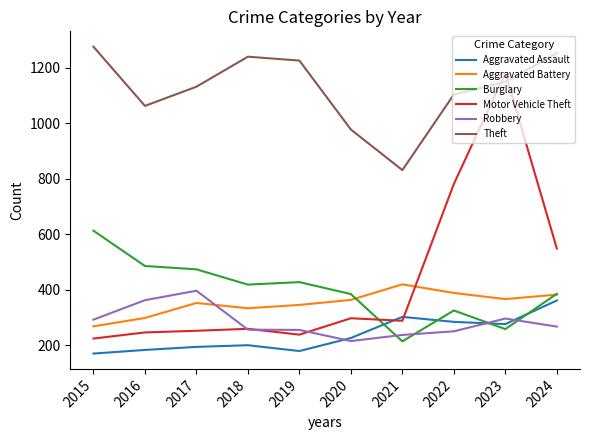

True or false: Robbery has a value of 251 at 2022.

True